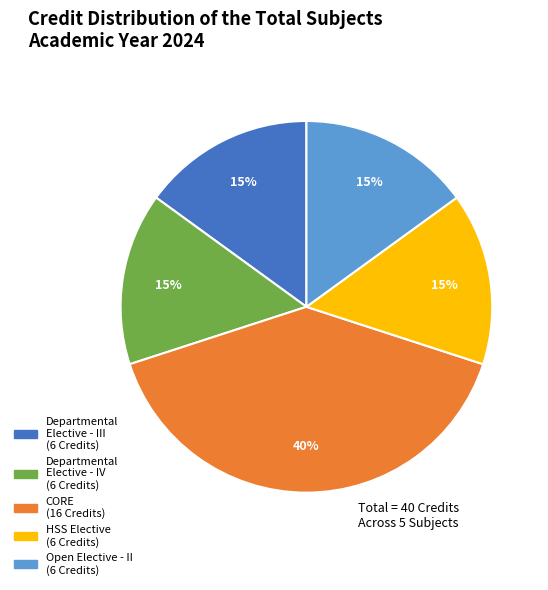

Is there any slice that represents more than half of the pie?

No